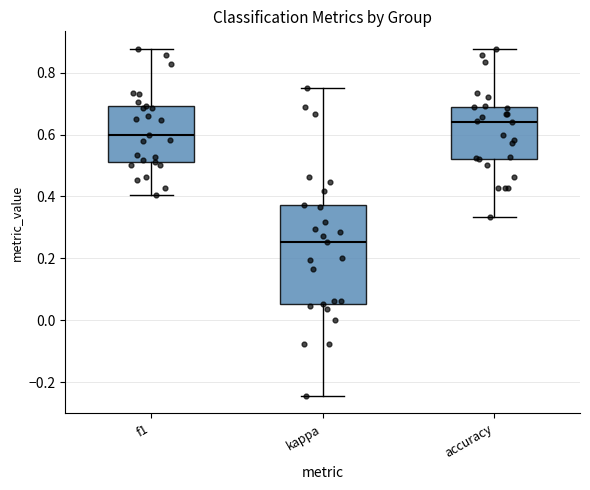

Reading left to right, transcribe this box plot: for each box, give where its median line is, the range the box spans, and where its two whiskers end, as read against the y-axis. The values are not printed on the chart, so give them approximately, as read against the axis.

f1: median 0.60, box 0.52 to 0.70, whiskers 0.40 to 0.88
kappa: median 0.26, box 0.06 to 0.38, whiskers -0.24 to 0.76
accuracy: median 0.64, box 0.52 to 0.68, whiskers 0.34 to 0.88